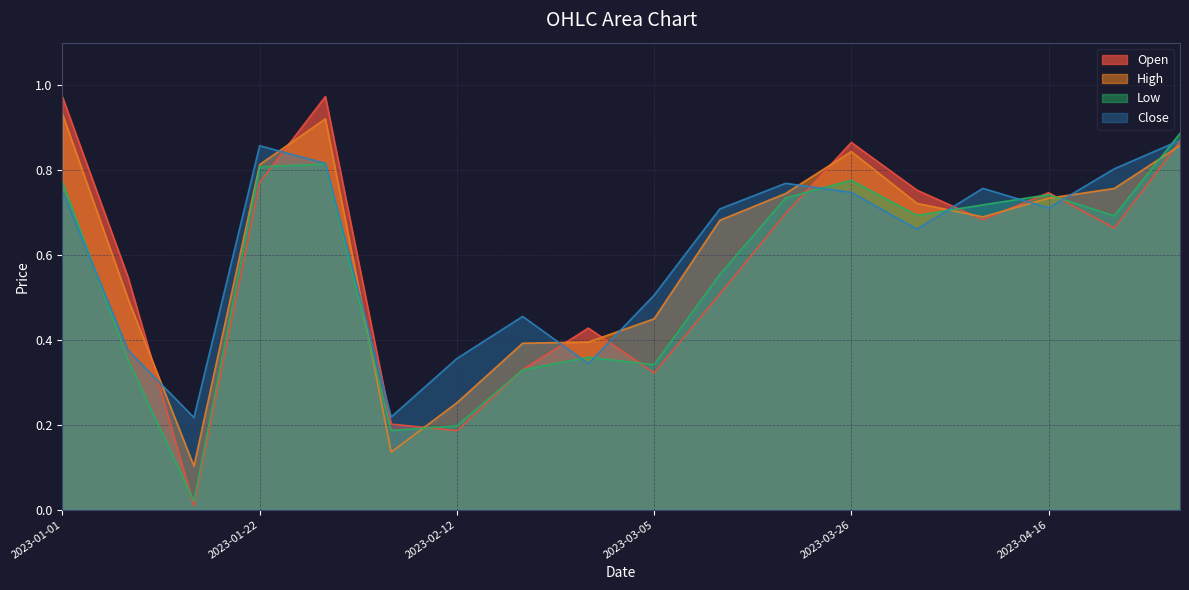

Does the chart display data point markers on the line(s)?

No